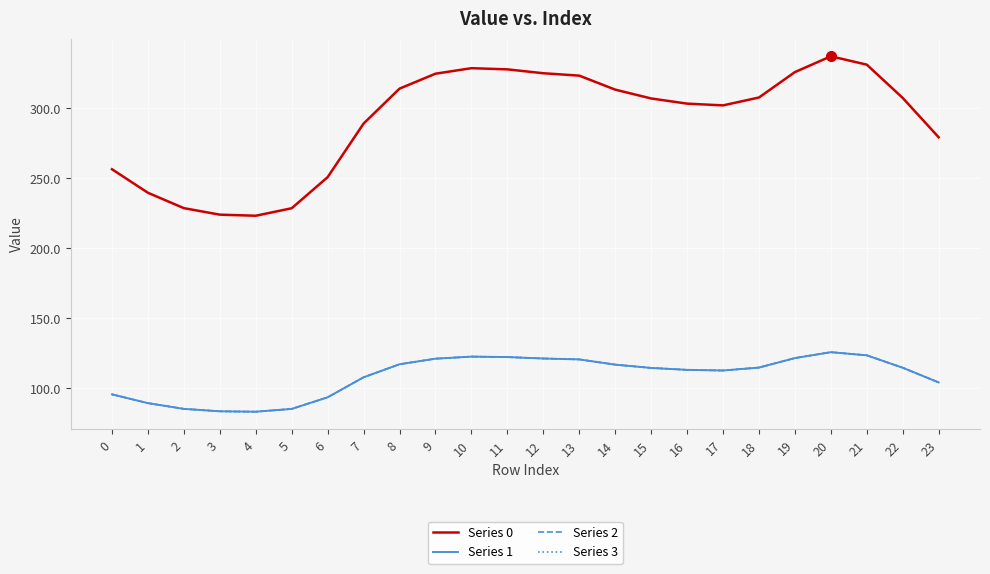

Does the chart have visible grid lines?

Yes